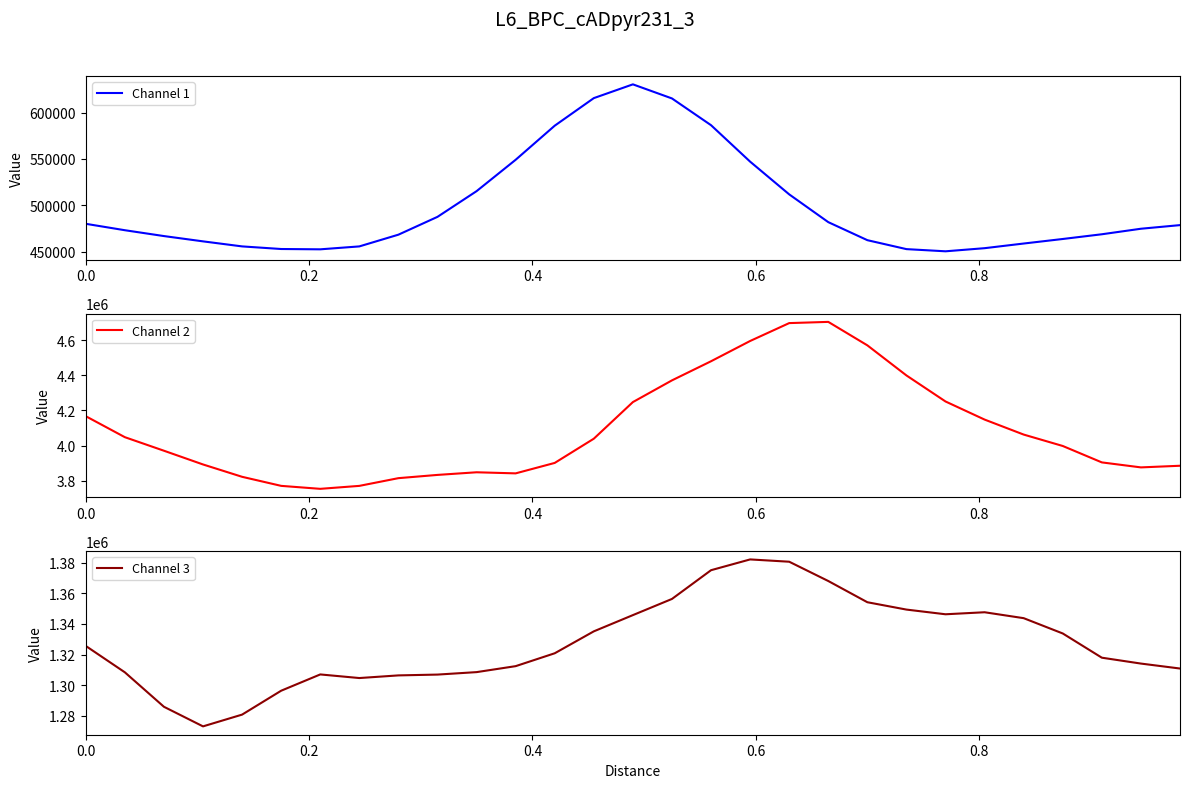

What is the highest value of the Channel 2 series?

4703927.0